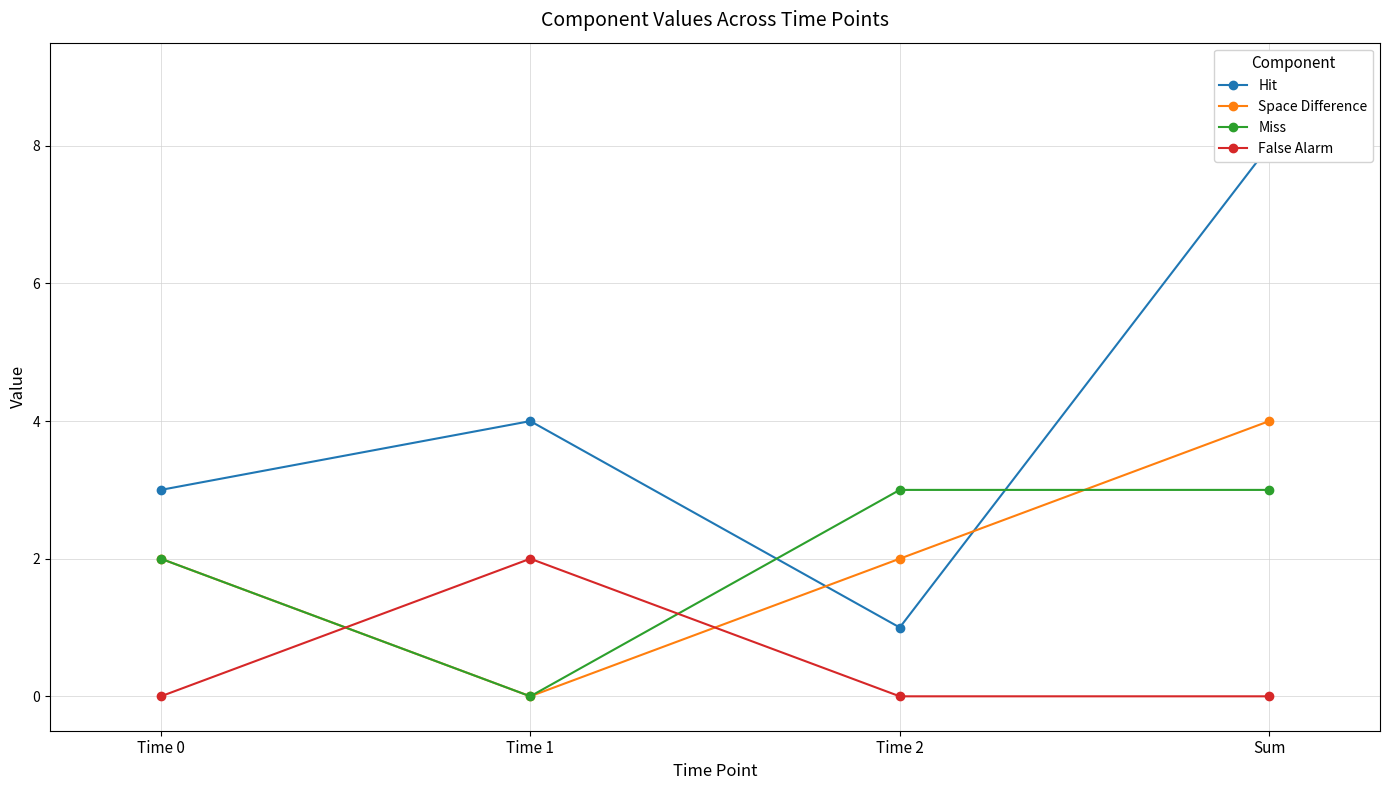

What is the sum of the False Alarm values at Time 2 and Time 1?

2